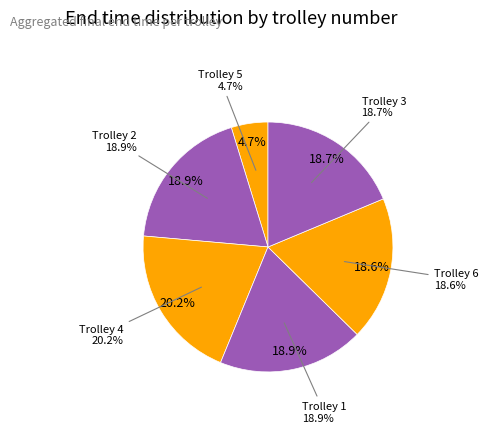

What is the smallest slice in the pie chart?

Trolley 5